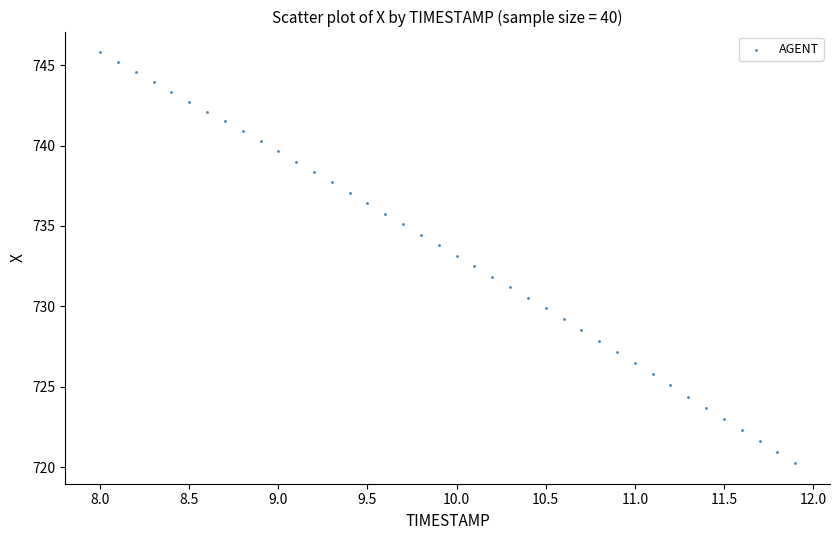

What is the range of X values (max minus min)?

3.9